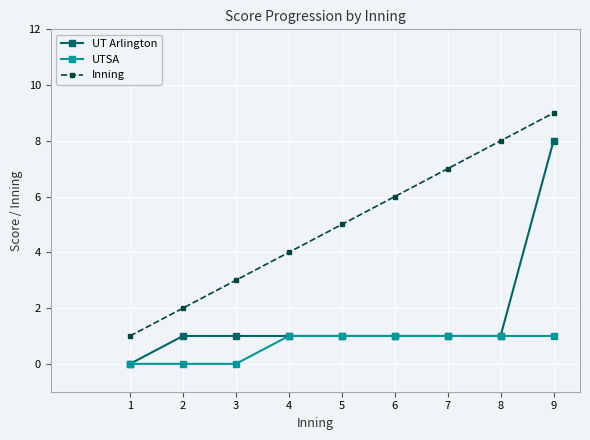

Which series changed the most between 1 and 7?

Inning